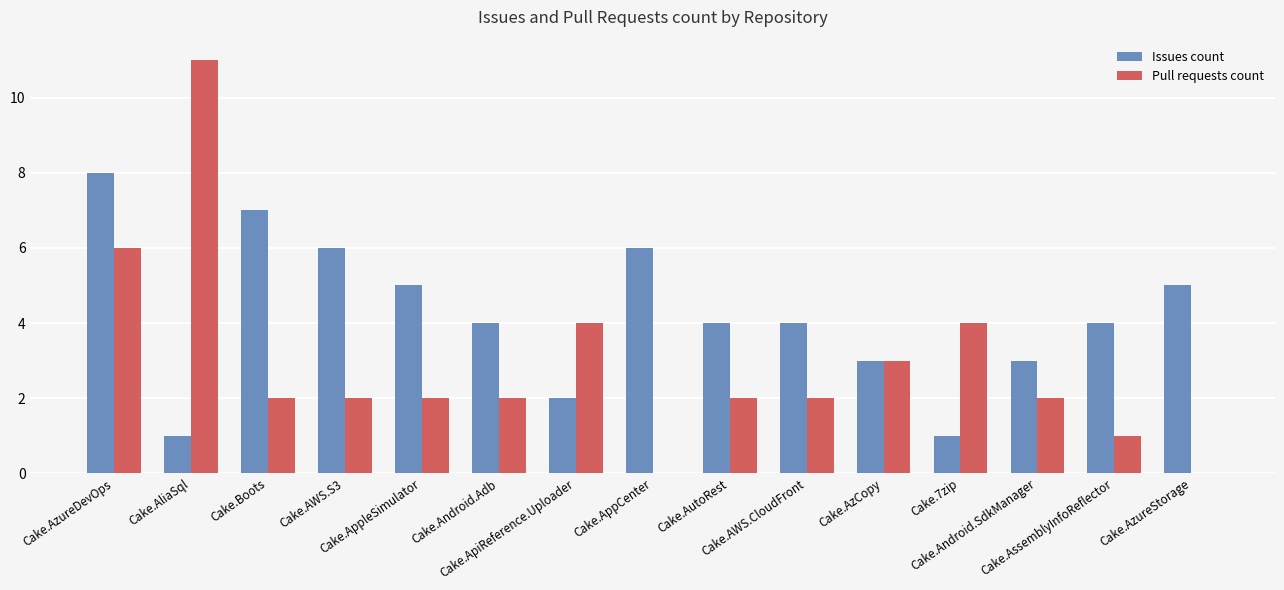

Which series changed the most between Cake.Boots and Cake.AzCopy?

Issues count